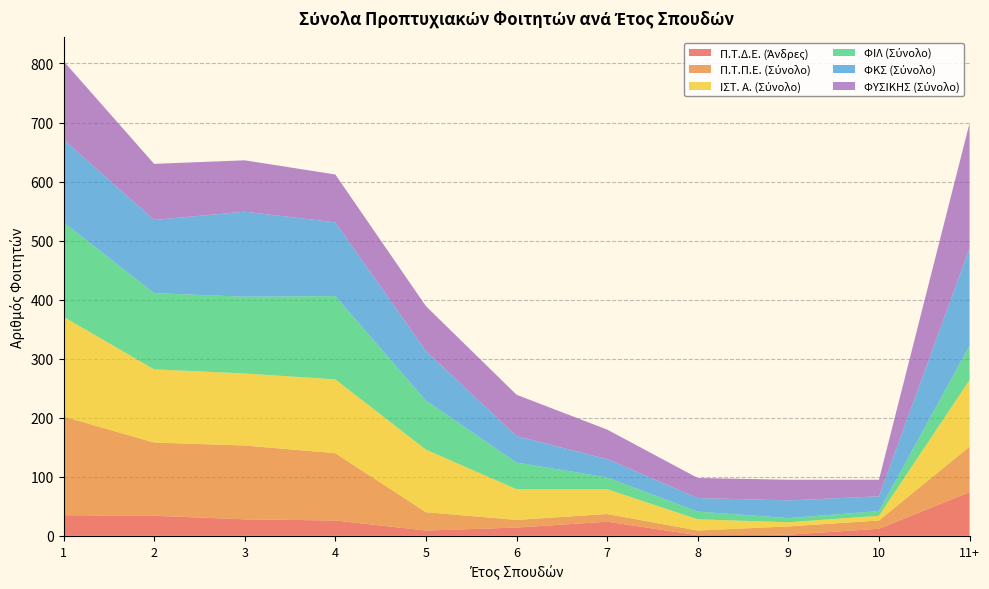

Reading left to right, what are all the values shown in this chart?

Π.Τ.Δ.Ε. (Άνδρες): 1=35	2=34	3=28	4=26	5=9	6=14	7=24	8=1	9=2	10=12	11+=74
Π.Τ.Π.Ε. (Σύνολο): 1=167	2=124	3=125	4=114	5=31	6=13	7=13	8=8	9=14	10=14	11+=77
ΙΣΤ. Α. (Σύνολο): 1=169	2=124	3=122	4=125	5=106	6=52	7=42	8=19	9=7	10=8	11+=113
ΦΙΛ (Σύνολο): 1=160	2=129	3=130	4=141	5=83	6=45	7=20	8=13	9=7	10=8	11+=58
ΦΚΣ (Σύνολο): 1=140	2=124	3=144	4=125	5=84	6=45	7=31	8=23	9=30	10=25	11+=165
ΦΥΣΙΚΗΣ (Σύνολο): 1=133	2=95	3=87	4=81	5=76	6=70	7=50	8=34	9=35	10=28	11+=212